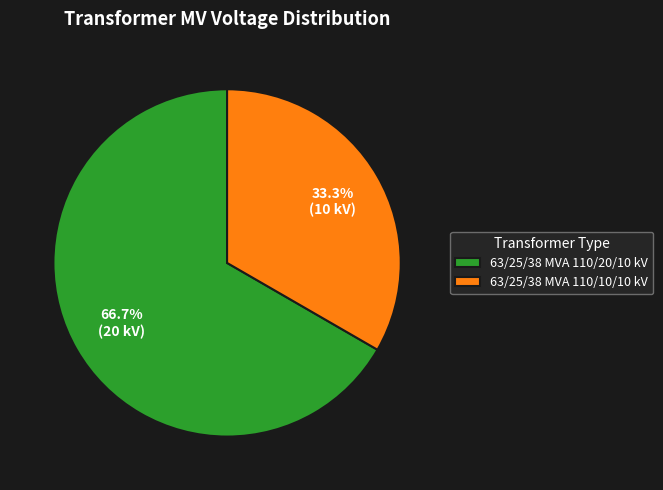

To the nearest percent, what portion does 63/25/38 MVA 110/10/10 kV represent?

33%